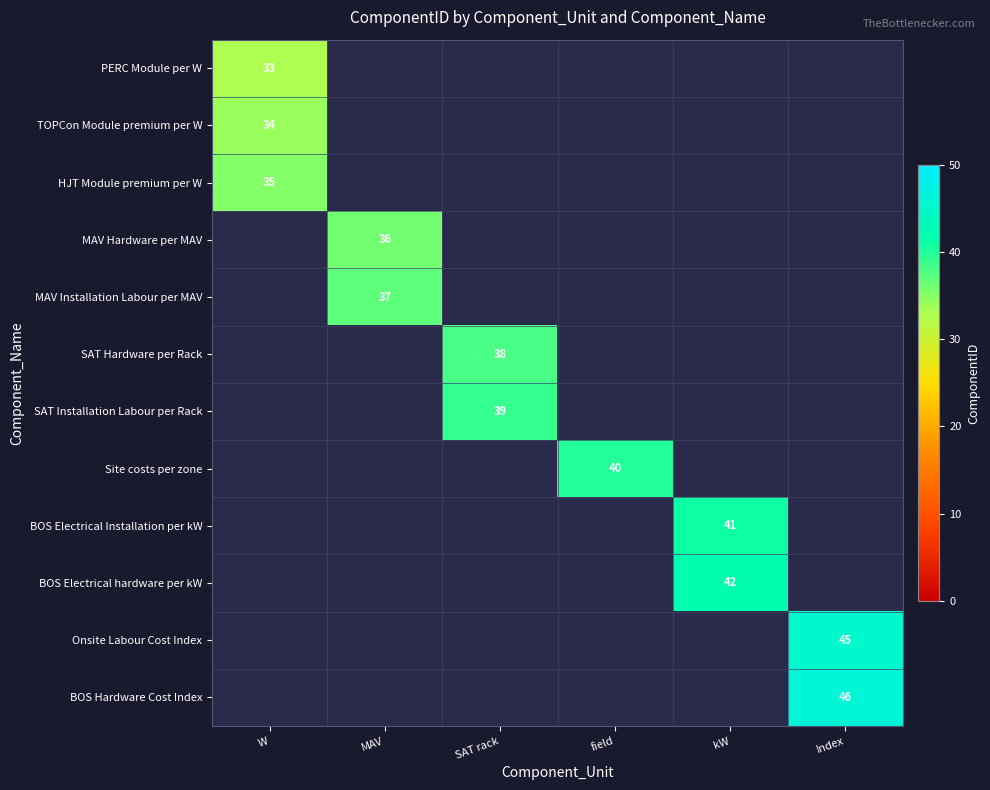

The value of Onsite Labour Cost Index at Index is 77. True or false?

False